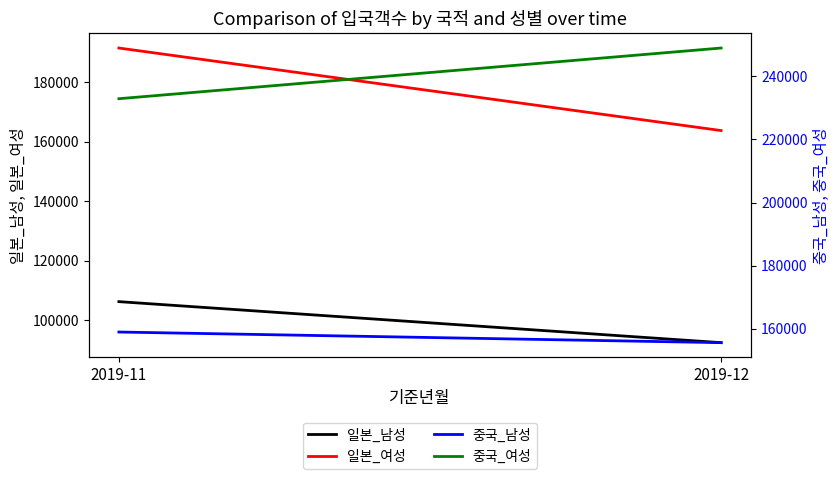

What value does the 중국_남성 series have at 2019-11, to the nearest 50?

158900